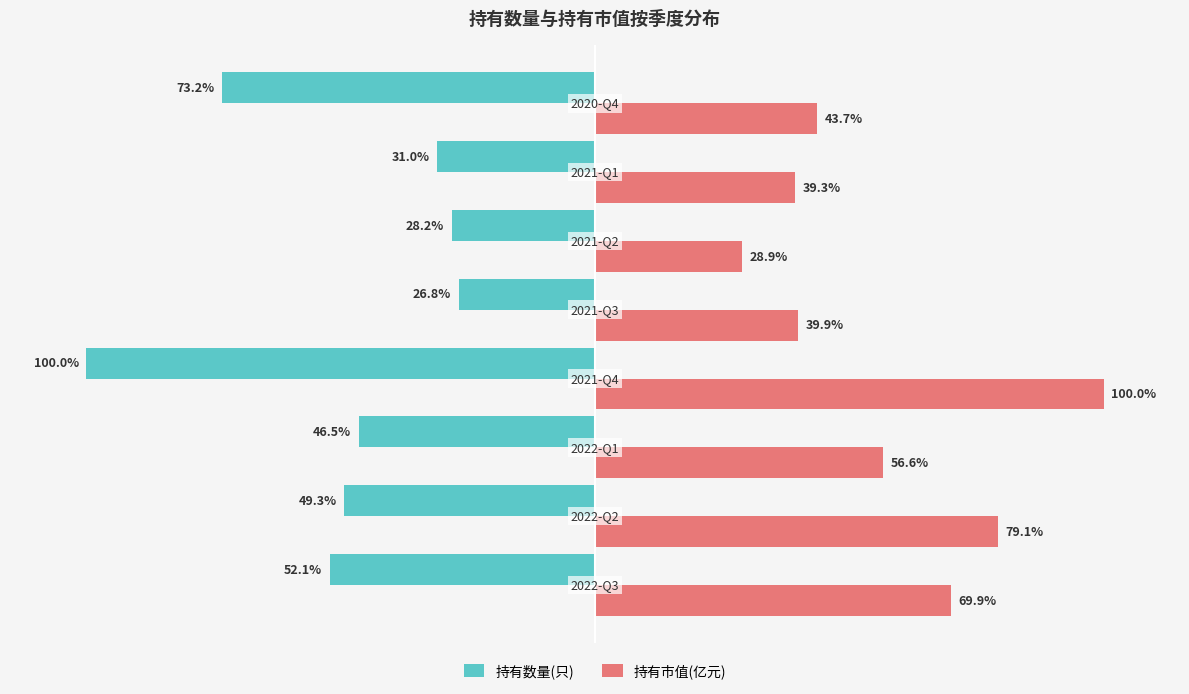

Rank the series by their average value, from lowest to highest.

持有数量(只), 持有市值(亿元)